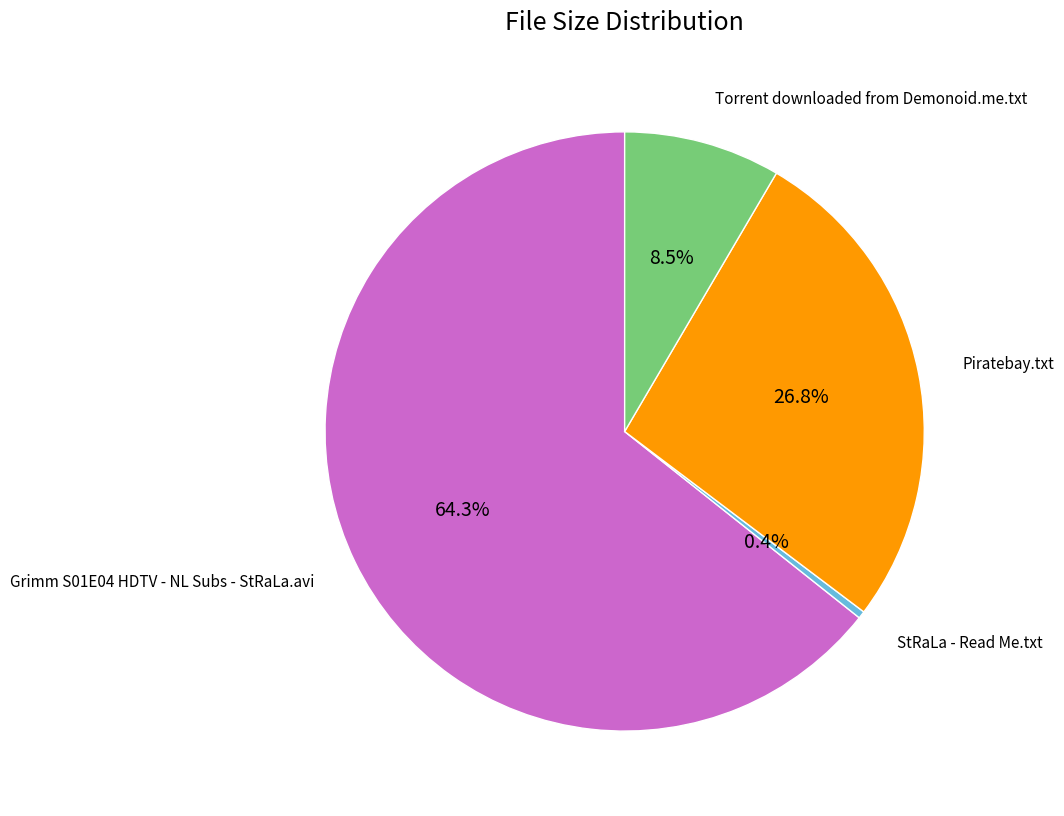

What is the smallest slice in the pie chart?

StRaLa - Read Me.txt